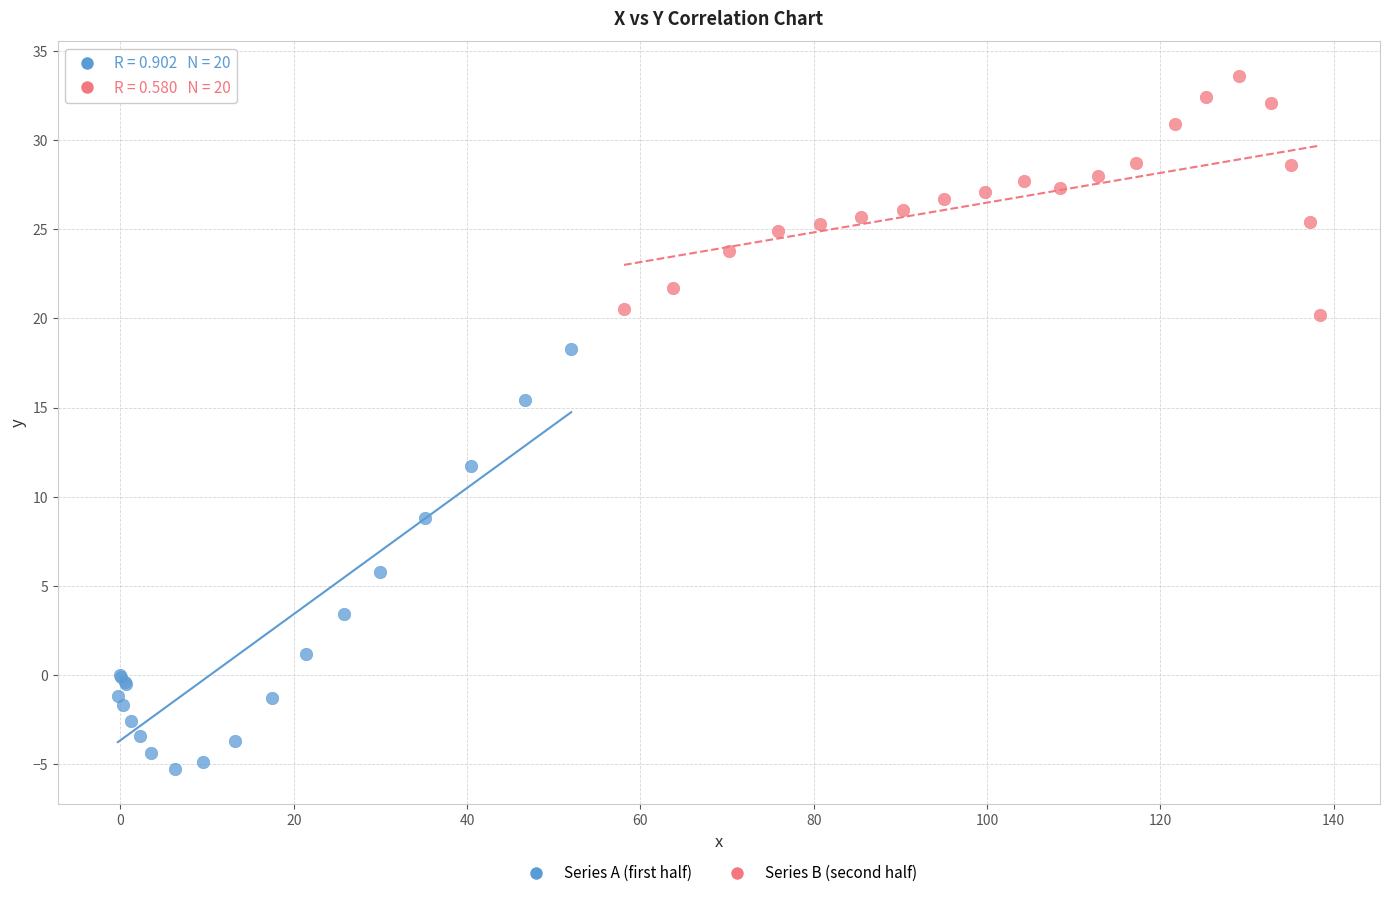

Which series has the widest spread of Y values?

Series A (first half)